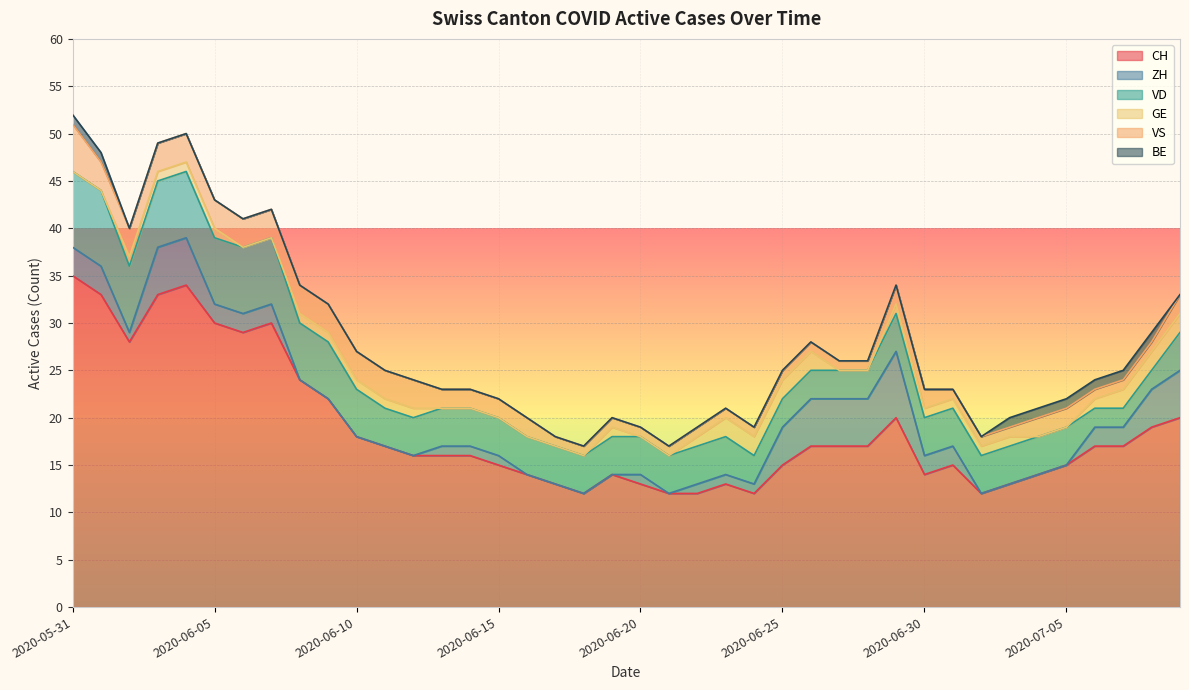

How many lines are shown in the chart?

6